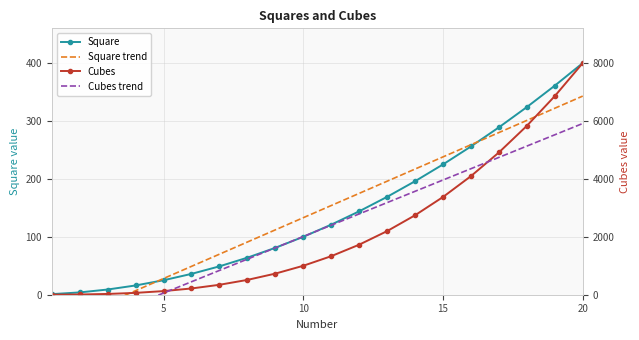

What is the greatest value displayed?

8000.0